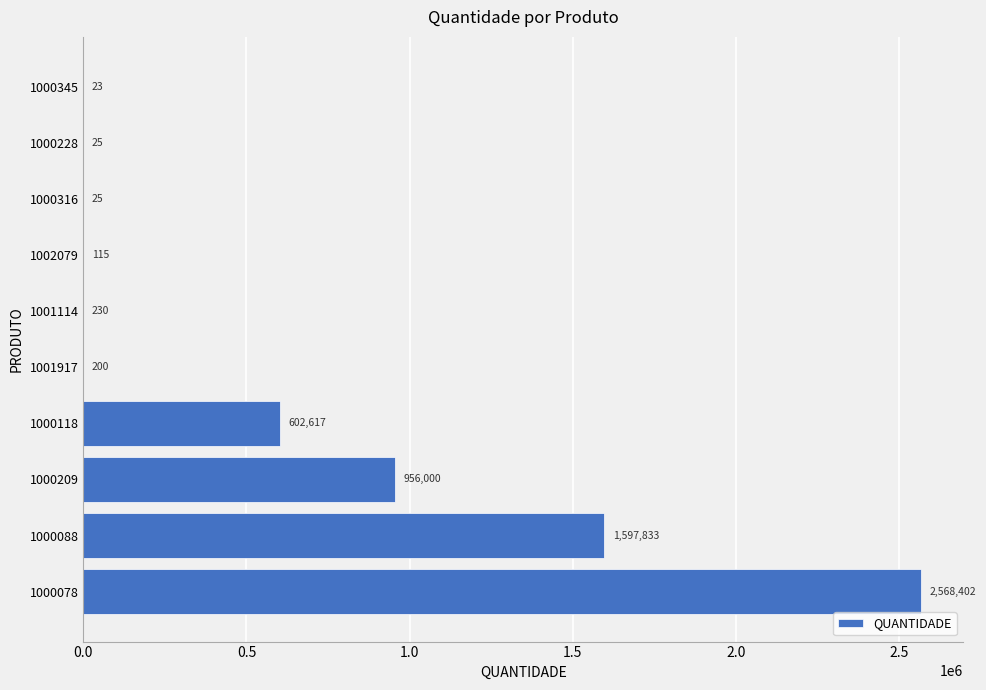

True or false: the data shows 956000 at 1000209.

True